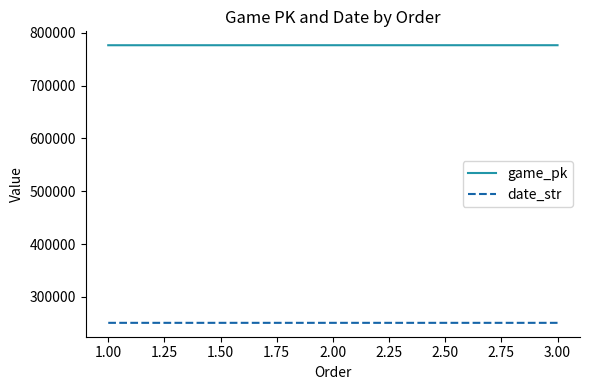

The value of date_str at 3.00 is 250913. True or false?

True